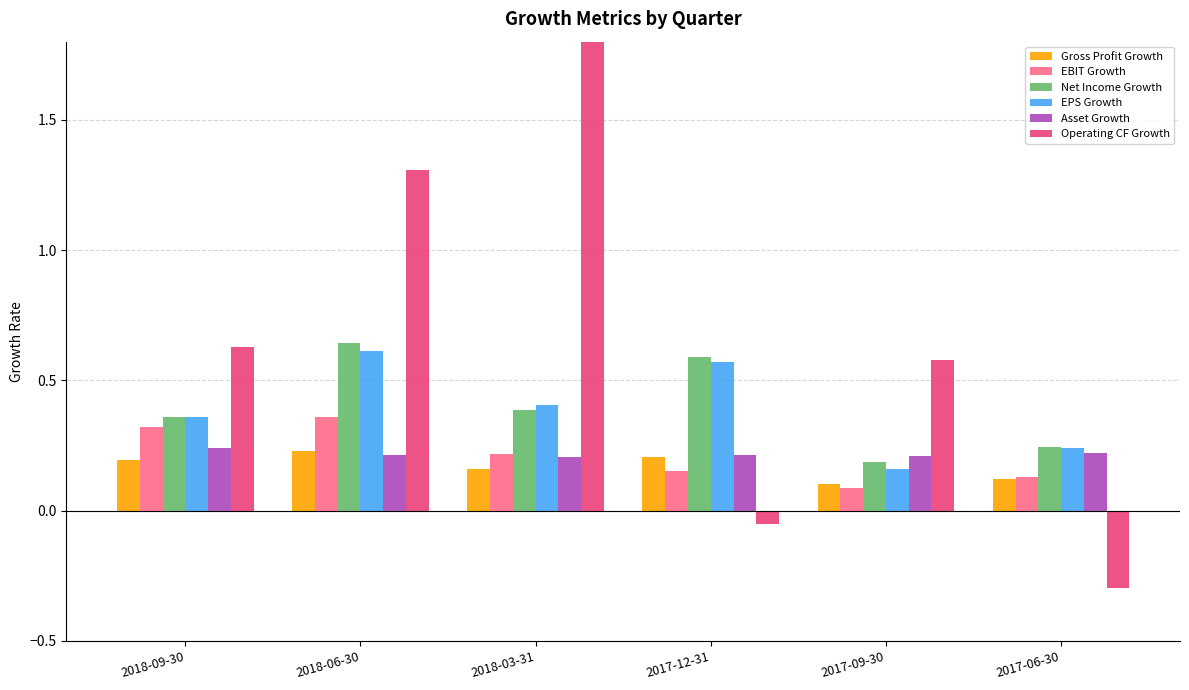

The Net Income Growth series shows 0.3 at 2018-06-30. True or false?

False